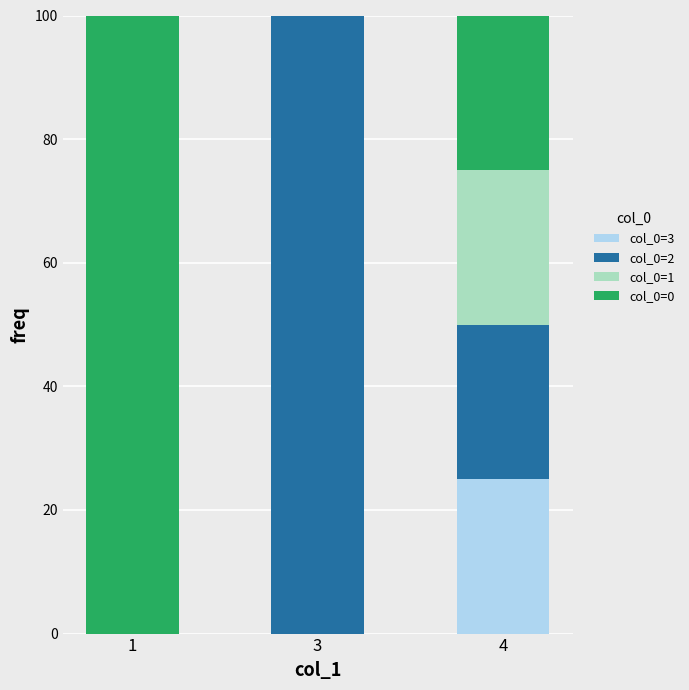

True or false: col_0=3 has a value of 44 at 4.

False